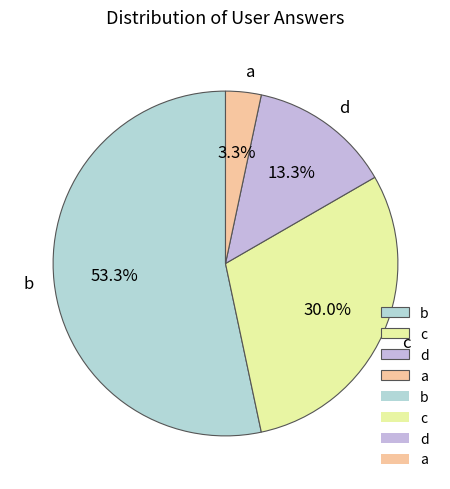

To the nearest percent, what is the average slice percentage?

25%